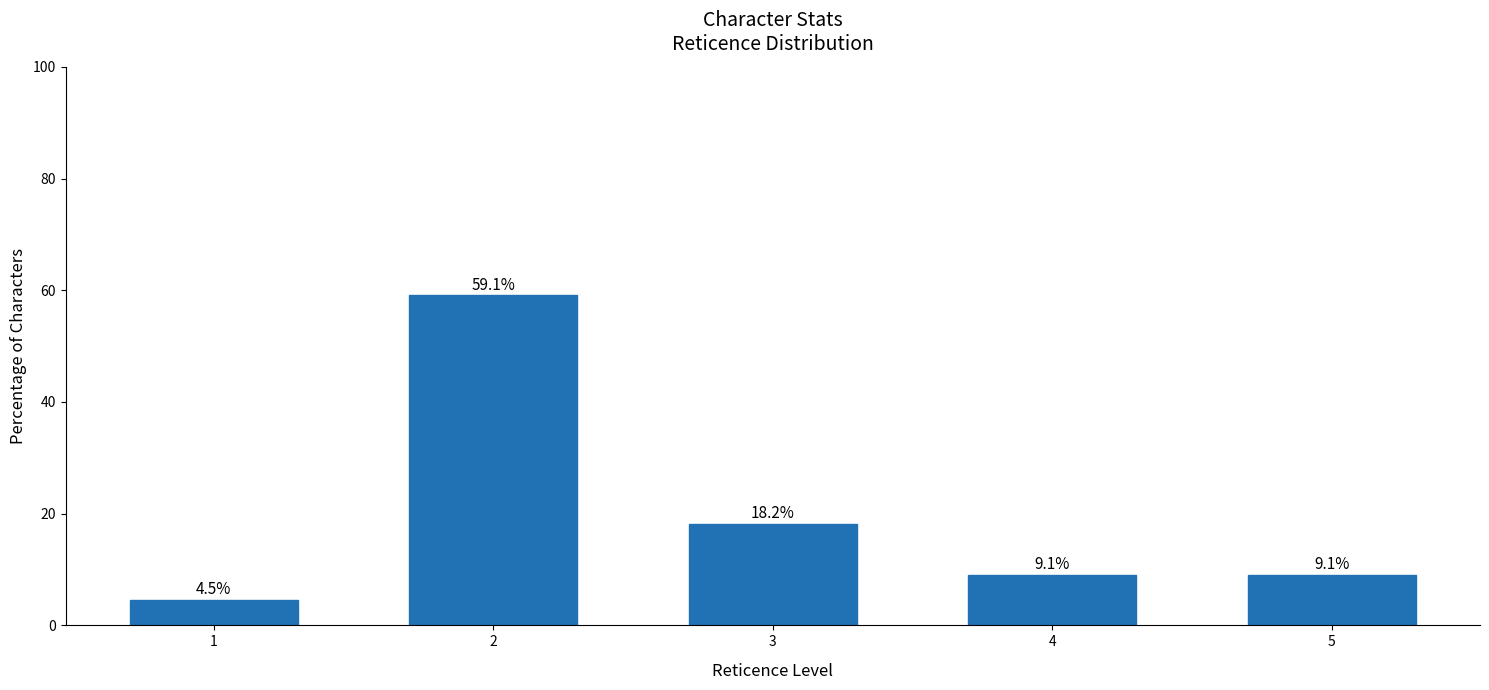

At which category does the chart reach its minimum across all series?

1